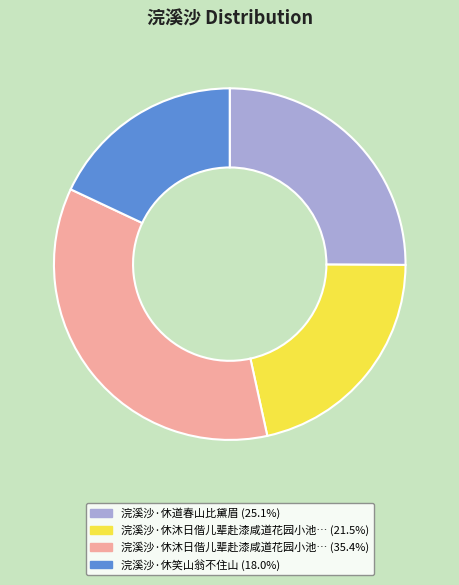

Is there a majority slice in this chart?

No